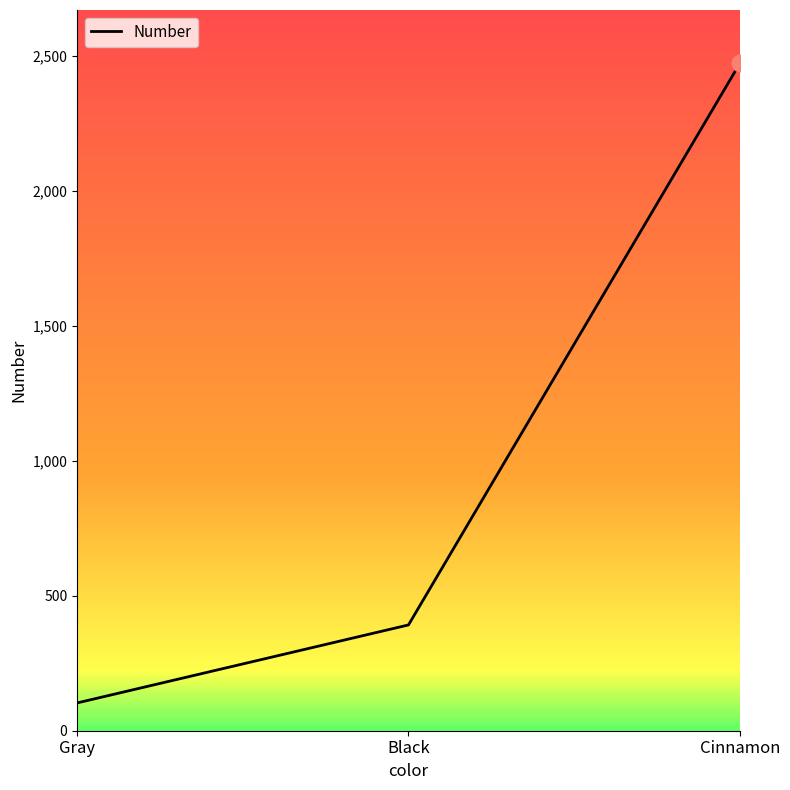

What is the sum of the values at Black and Cinnamon?

2865